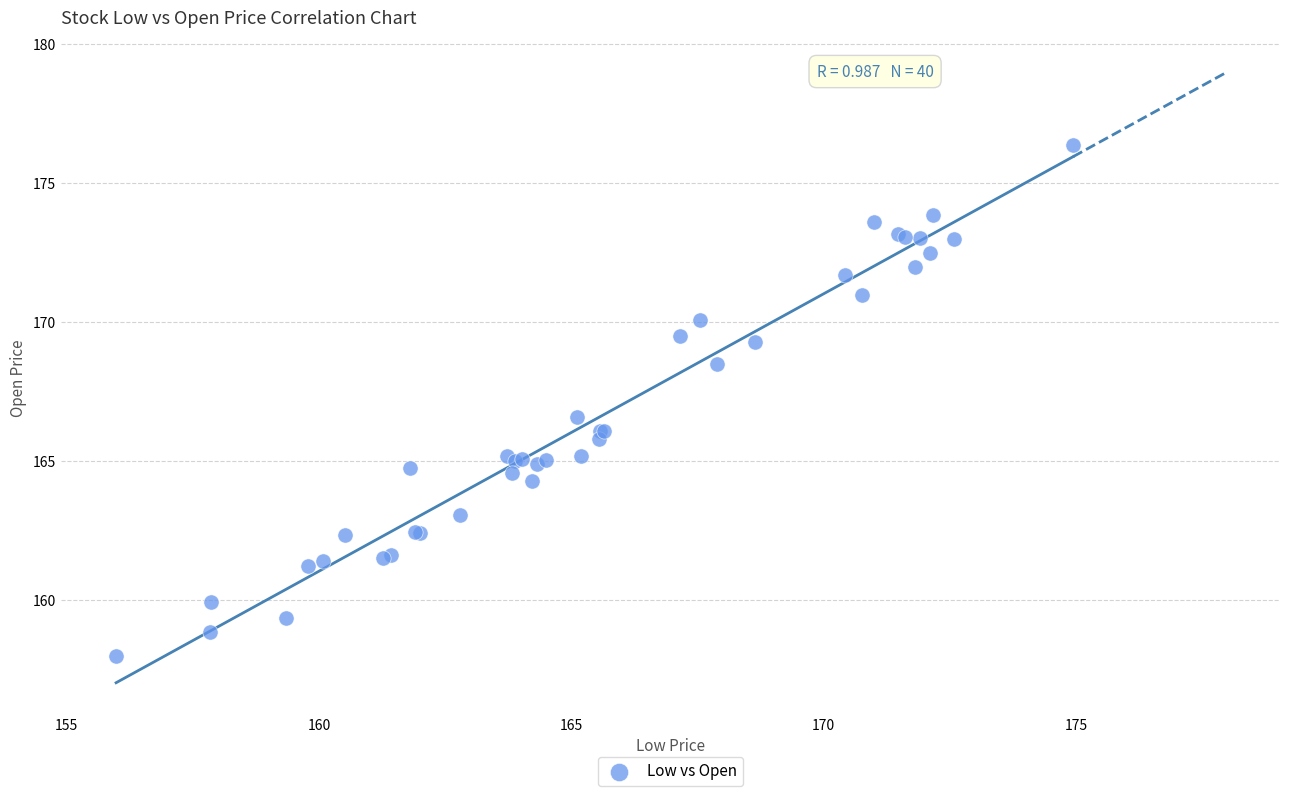

What Y value in the scatter plot is closest to 167?

166.6